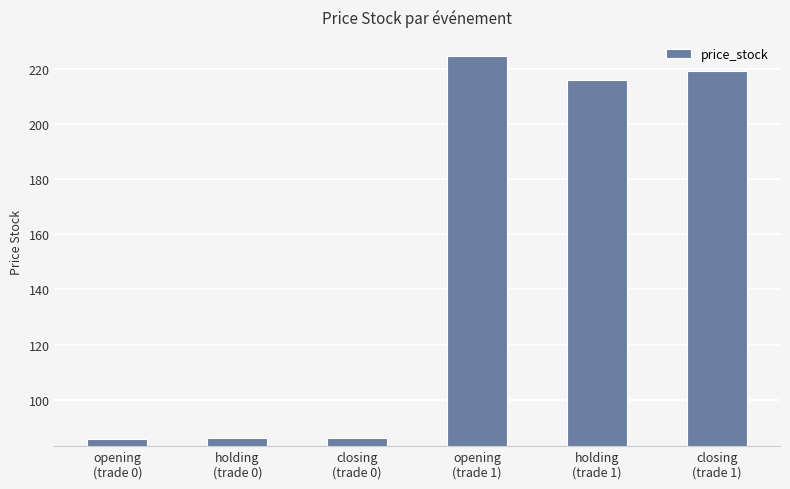

What is the maximum value shown in the chart?

224.8